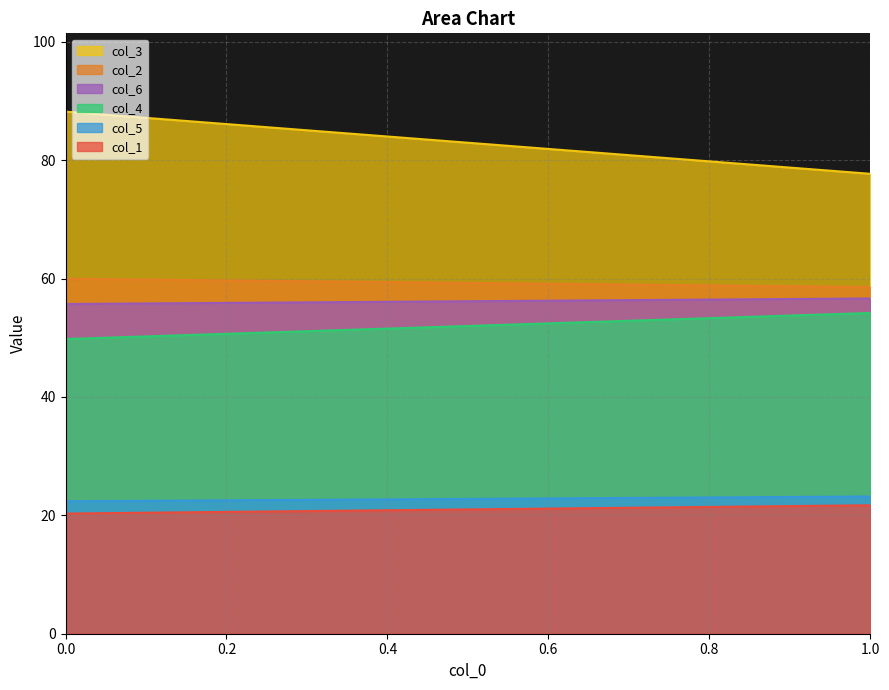

What is the difference between the highest and lowest values at 0?

67.9